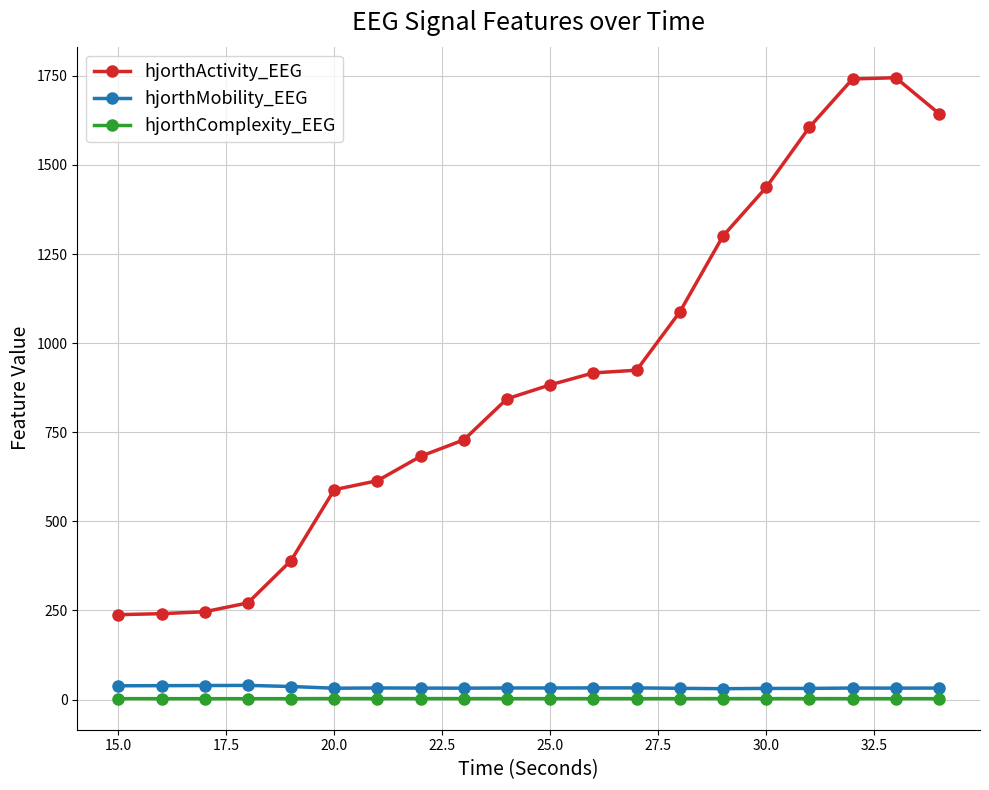

What is the minimum value for hjorthActivity_EEG?

238.1